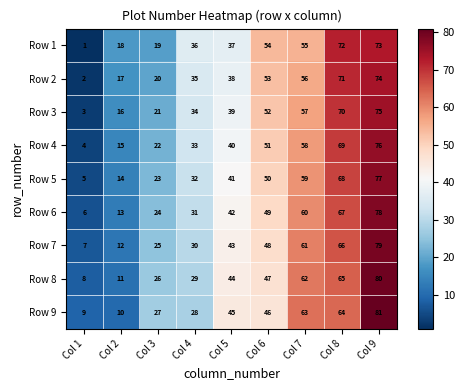

What is the highest value of the Row 5 series?

77